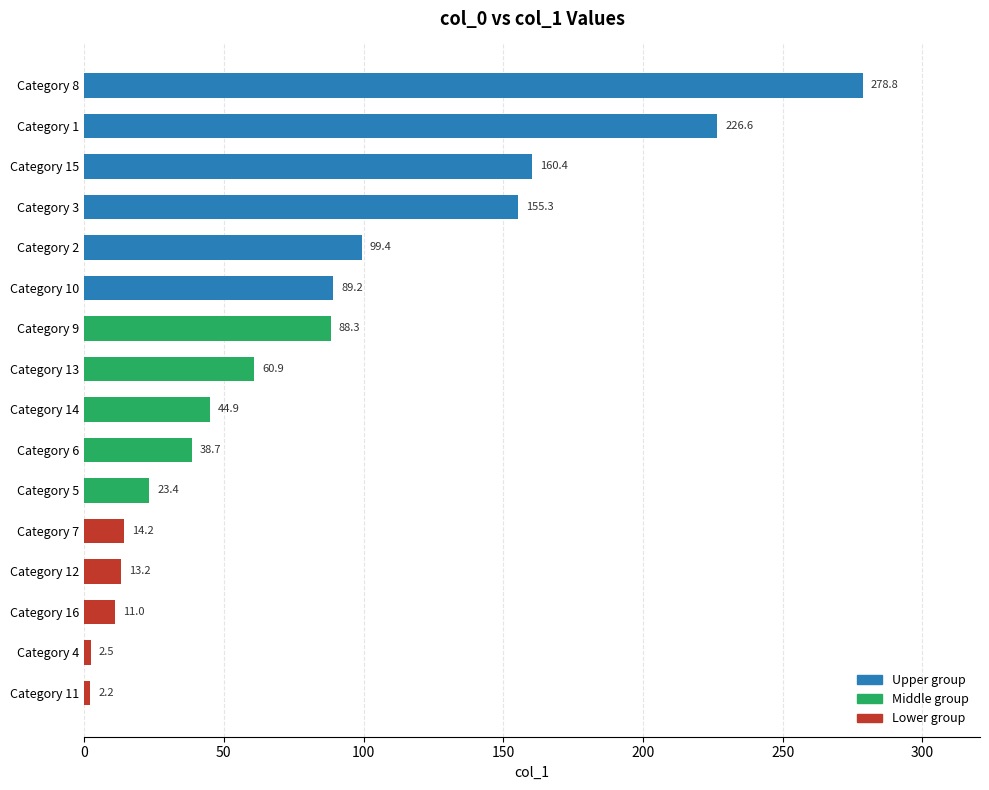

Rank the categories by value from lowest to highest.

Category 11, Category 4, Category 16, Category 12, Category 7, Category 5, Category 6, Category 14, Category 13, Category 9, Category 10, Category 2, Category 3, Category 15, Category 1, Category 8